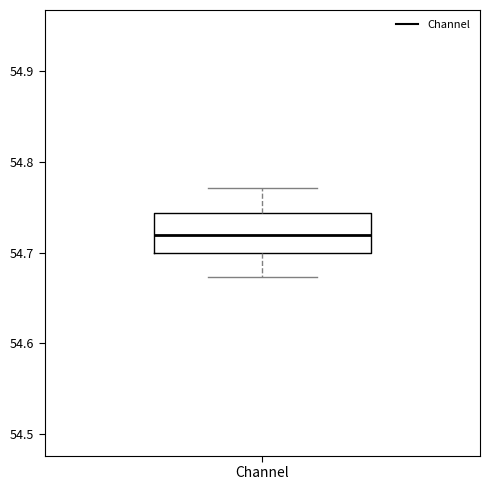

Transcribe this box plot: give where the median line is, the range the box spans, and where the two whiskers end, as read against the y-axis. The values are not printed on the chart, so give them approximately, as read against the axis.

median 54.72, box 54.70 to 54.74, whiskers 54.67 to 54.77